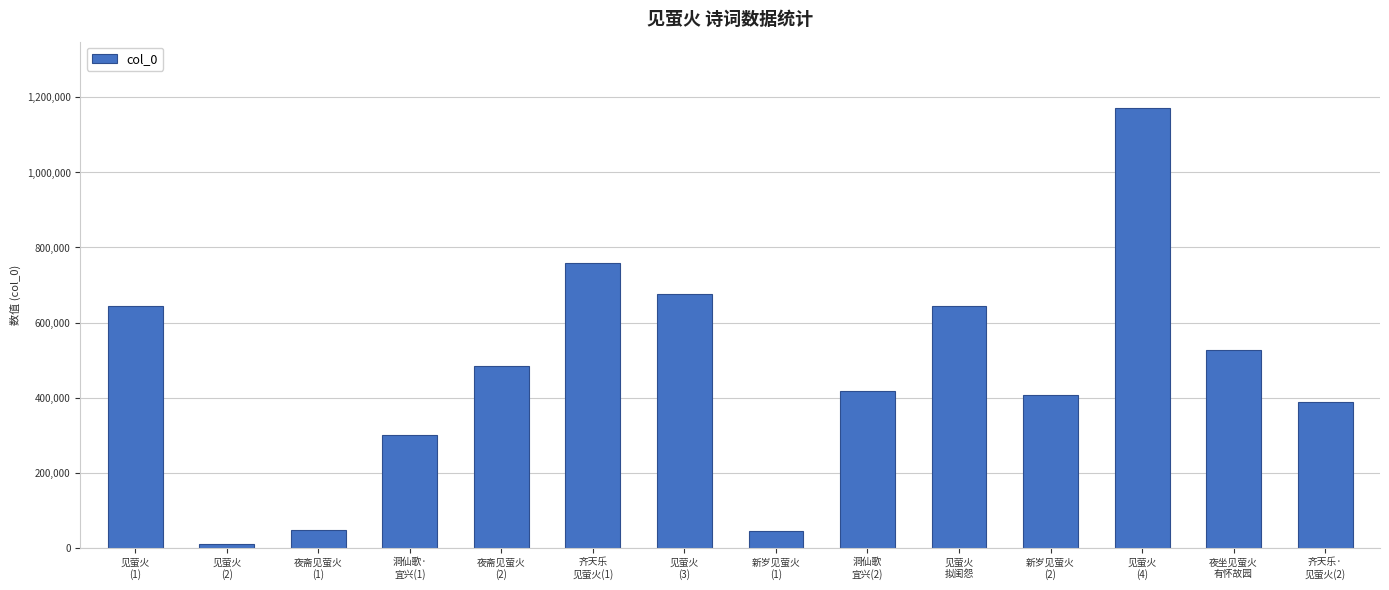

How many data points are less than 485210?

7